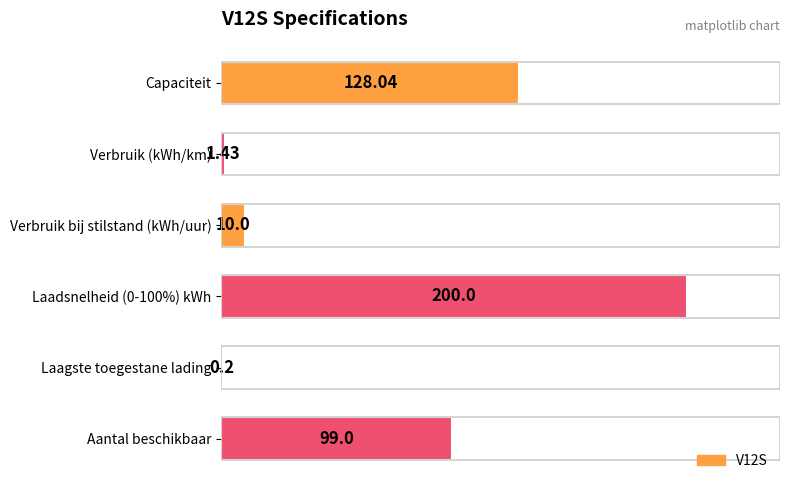

Does the chart contain stacked bars?

No